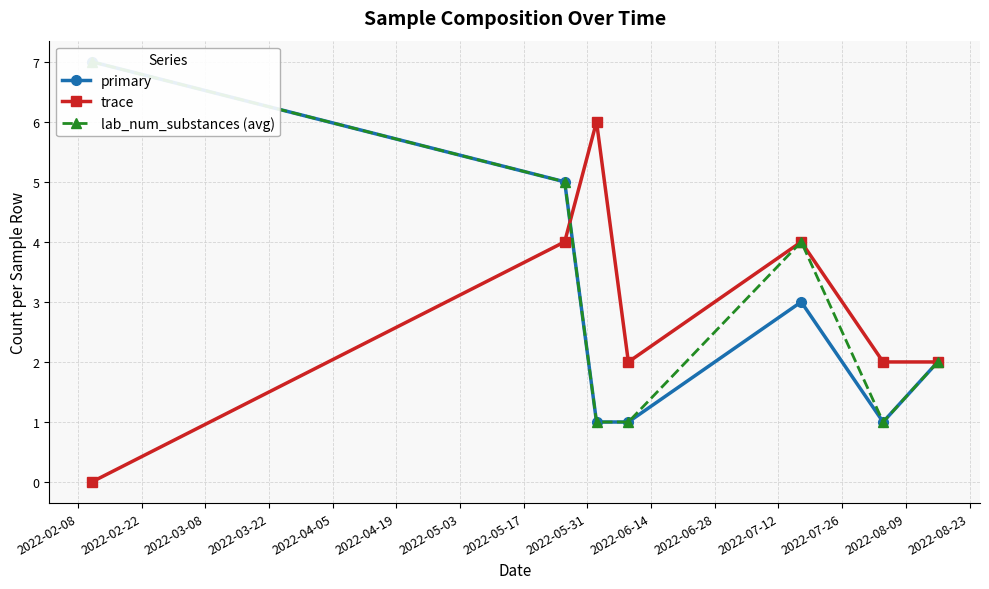

What is the value of the trace point at the 7th from the left?

2